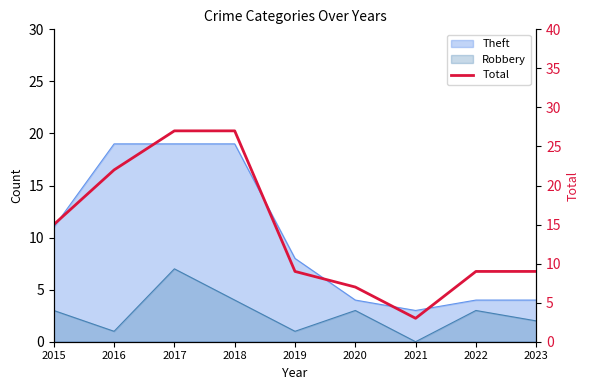

Is it true that the value at 2015 is 5?

False